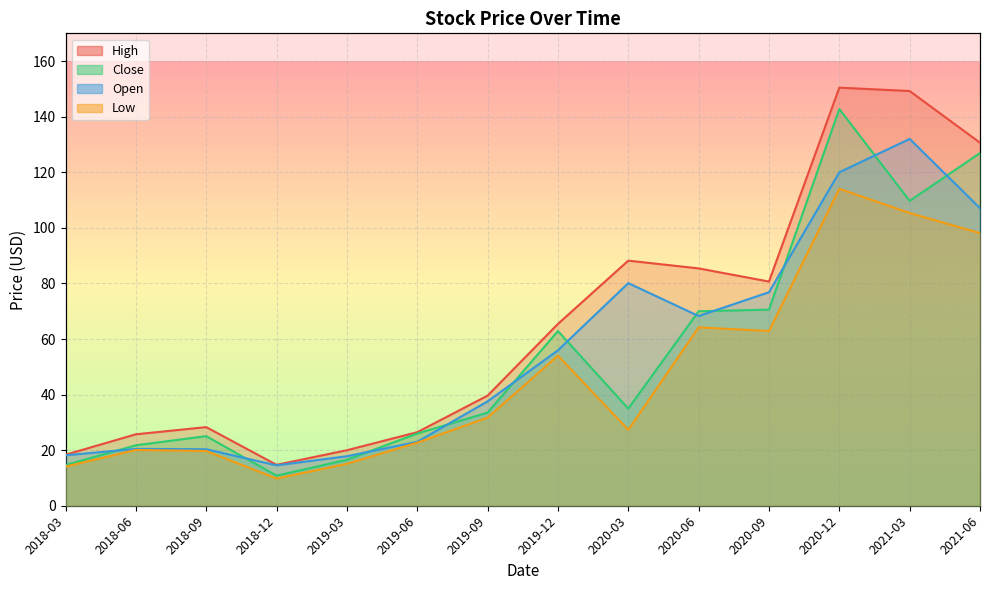

The High series shows 39.6 at 2019-09. True or false?

True